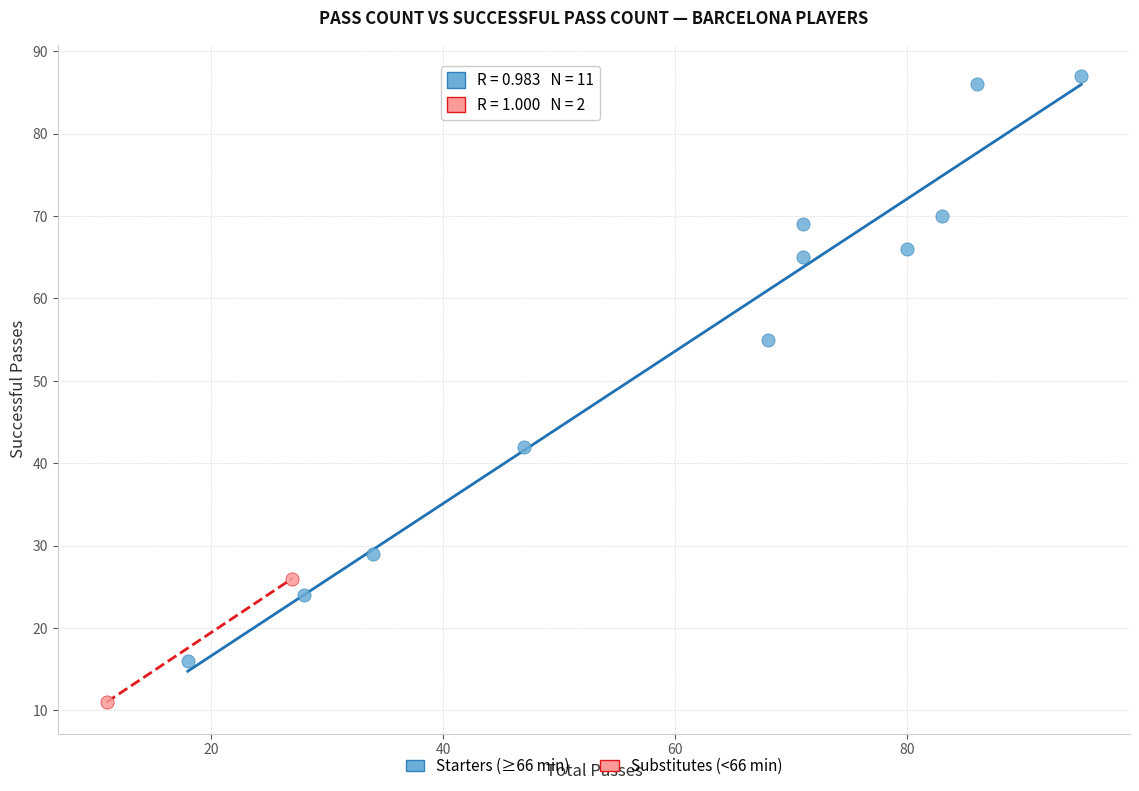

What are all the series names shown in the legend?

Starters (≥66 min), Substitutes (<66 min)